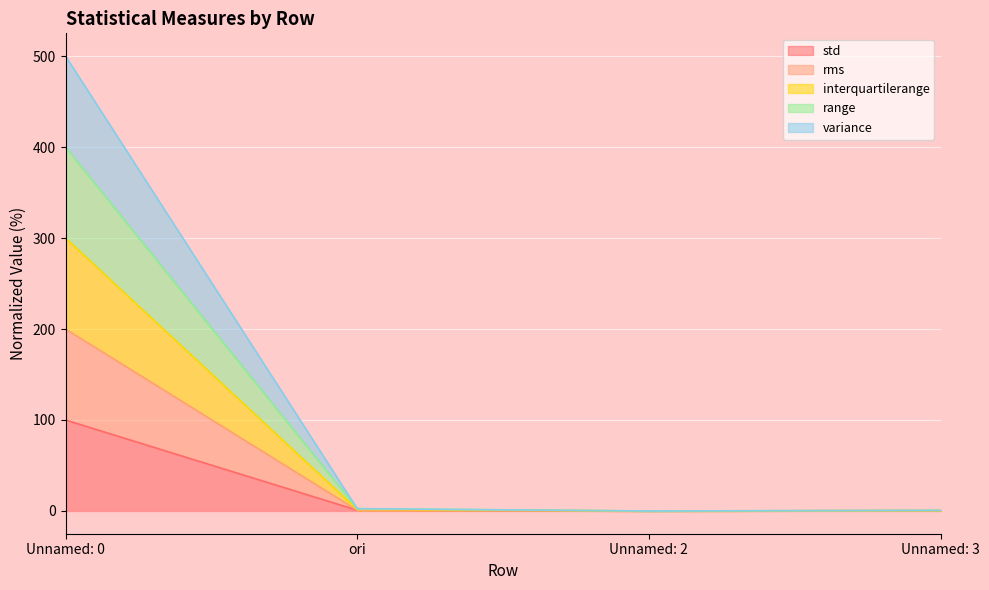

At which label does range reach its minimum?

Unnamed: 2